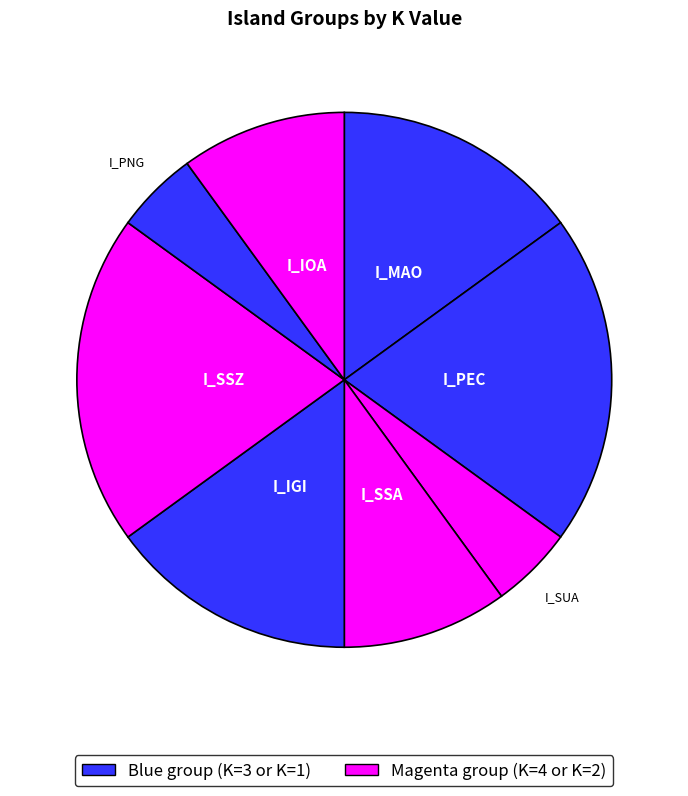

What is the smallest slice in the pie chart?

I_SUA